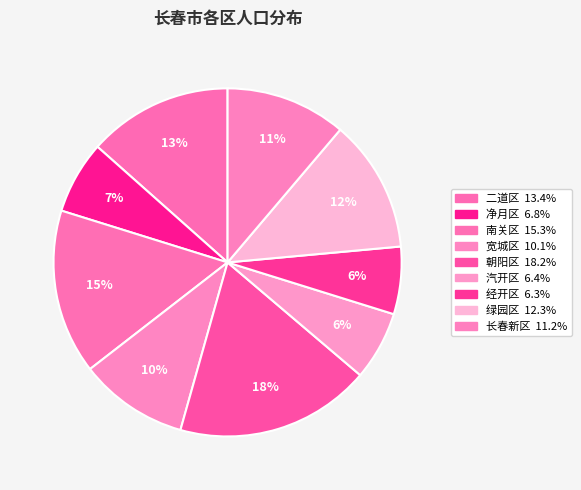

Does any single category account for the majority?

No